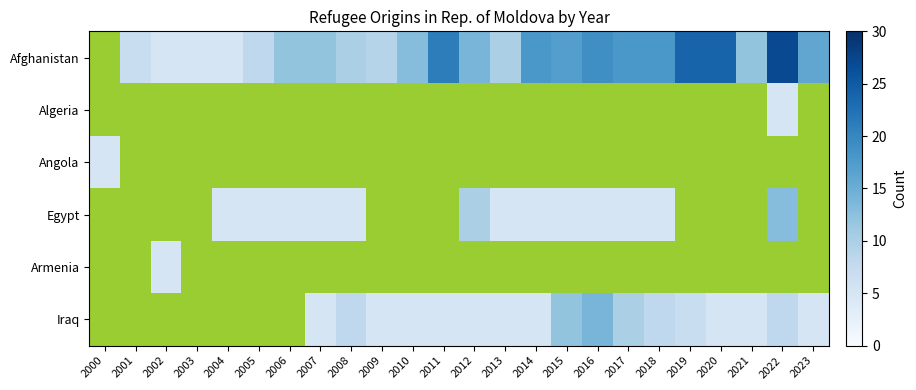

What is the sum of the Iraq values at 2020 and 2023?

10